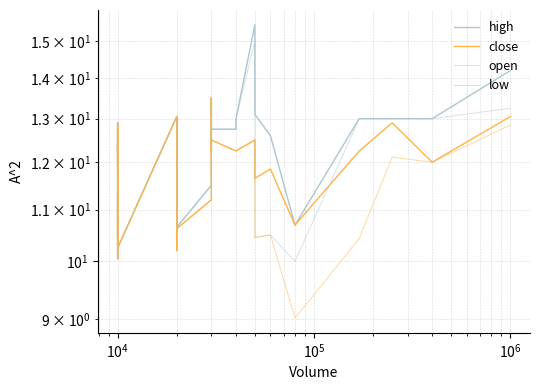

List the series in order of their peak value, lowest first.

close, low, open, high